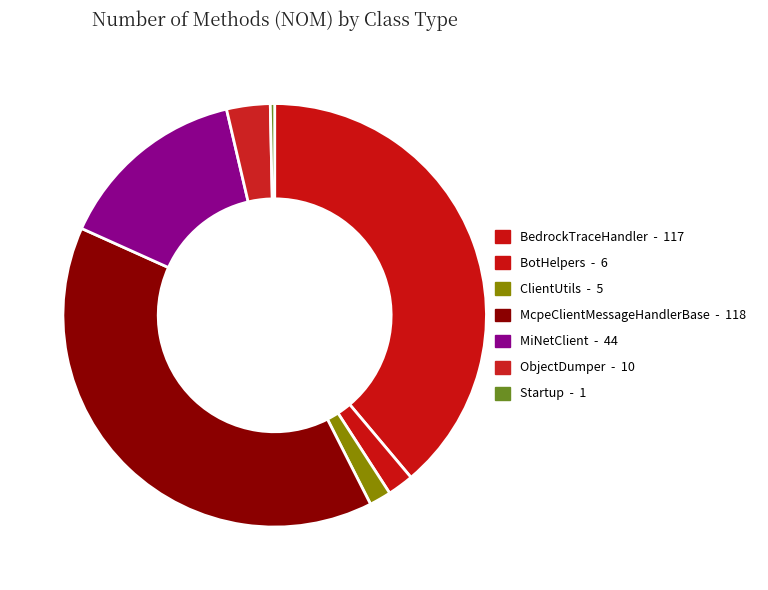

How many slices are in this pie chart?

7